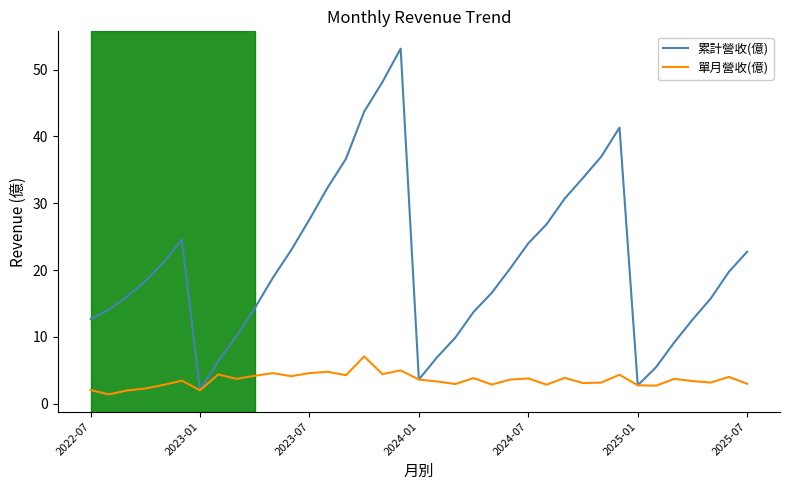

Which series has the widest spread of values?

累計營收(億)